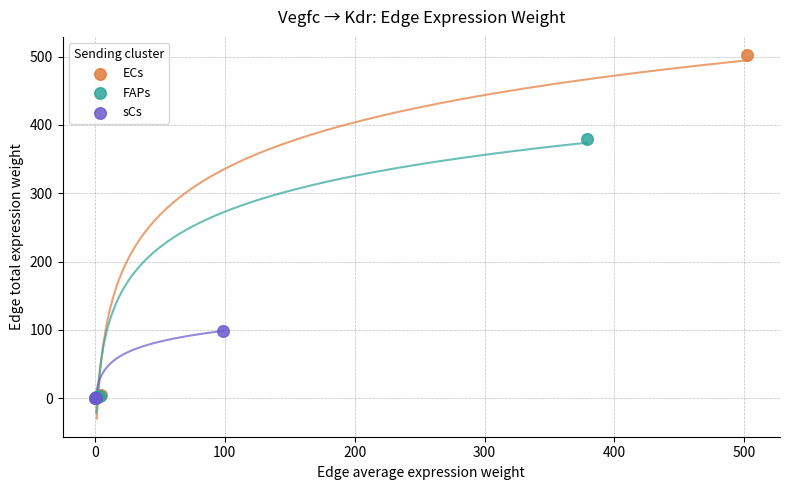

Which series reaches the maximum Y coordinate?

ECs